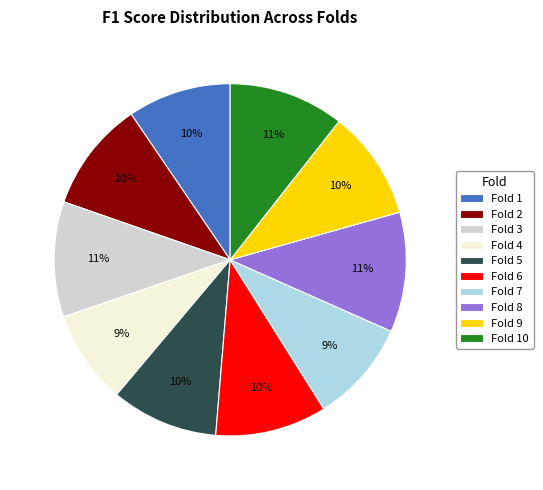

Is it true that Fold 4 is 14% of the pie?

False